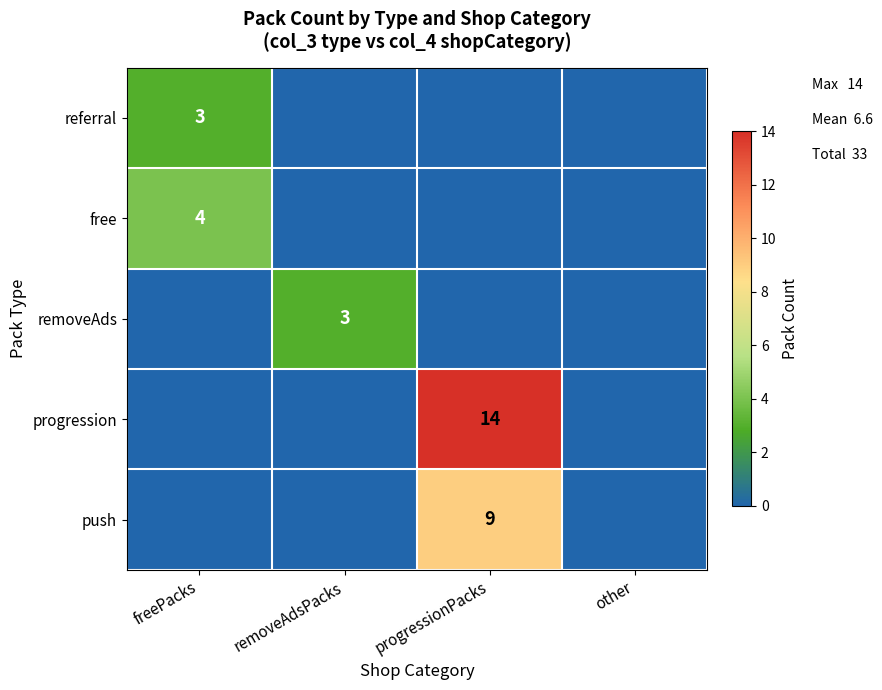

What is the maximum value shown in the chart?

14